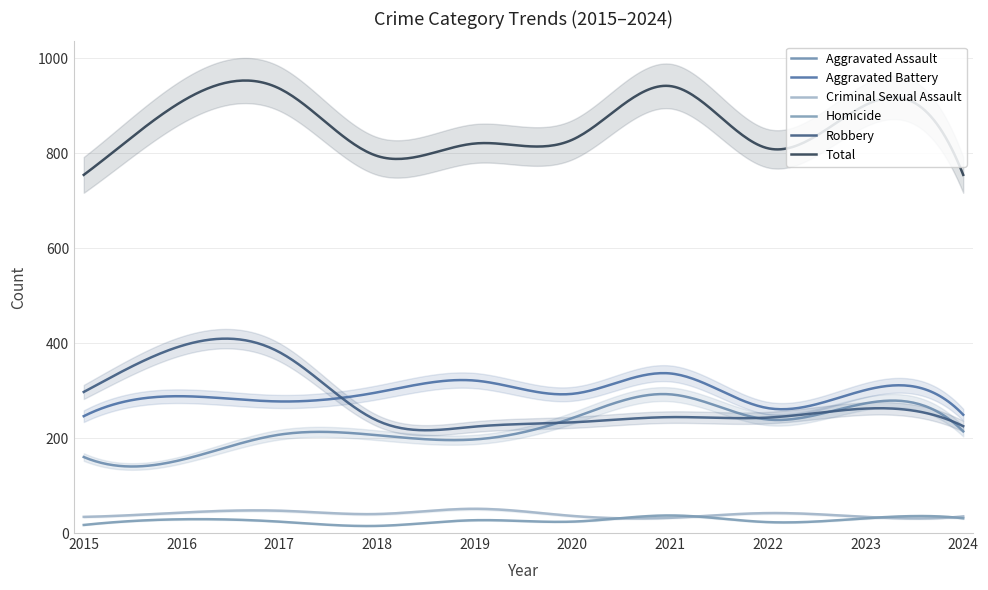

Is it true that Aggravated Assault equals 154 at 2016?

True